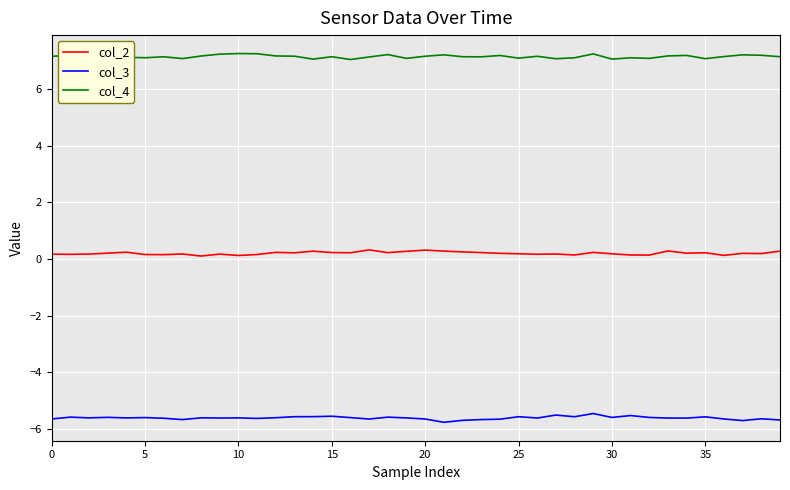

True or false: col_3 and col_2 cross at least once.

False